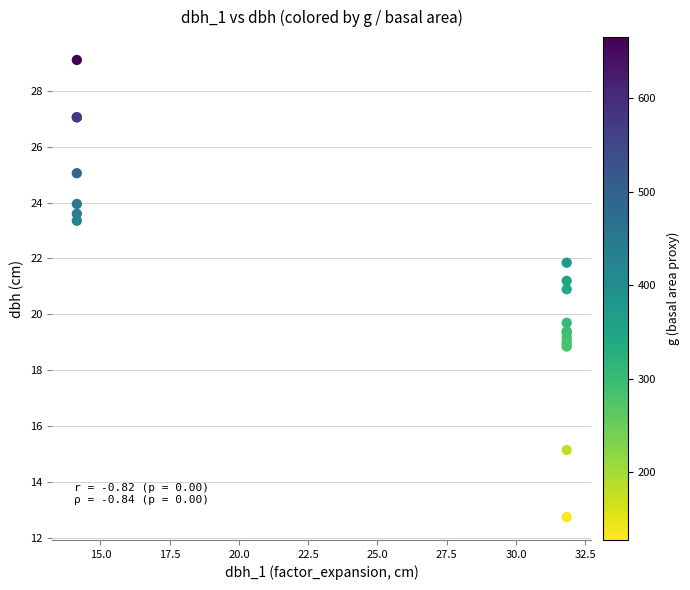

What Y value in the scatter plot is closest to 20?

19.7